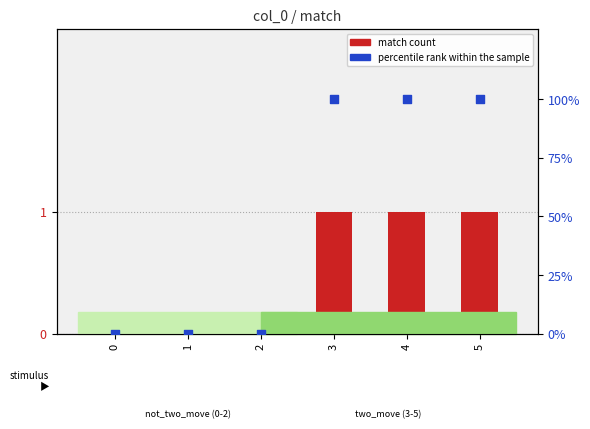

Which series reaches the minimum Y coordinate?

match